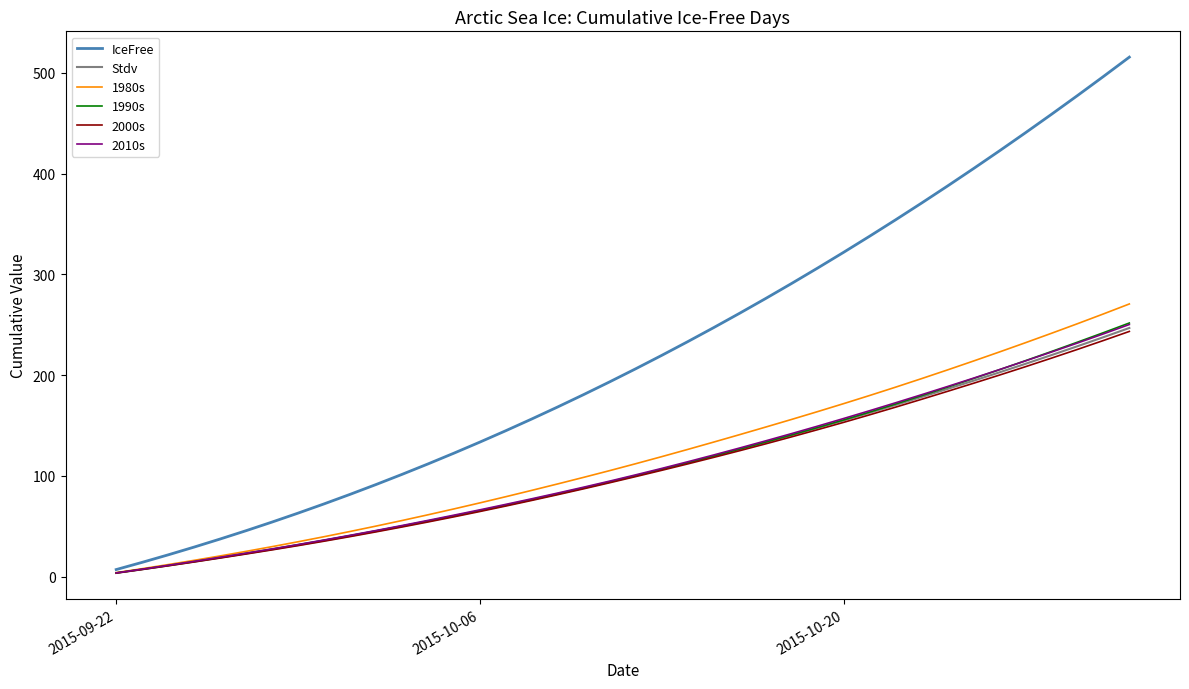

What is the greatest value displayed?

515.6